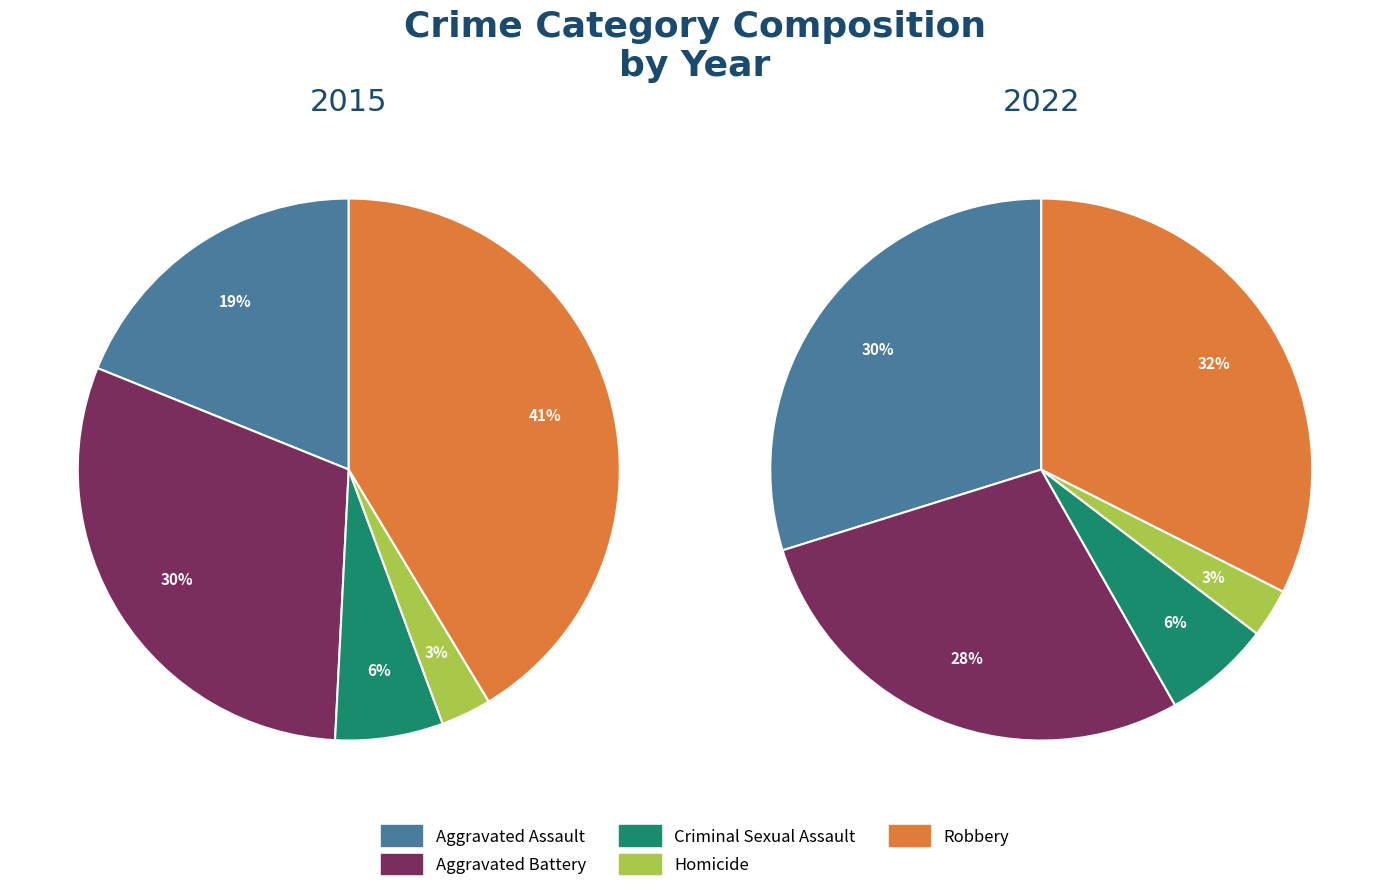

Count the number of slices in the pie.

5